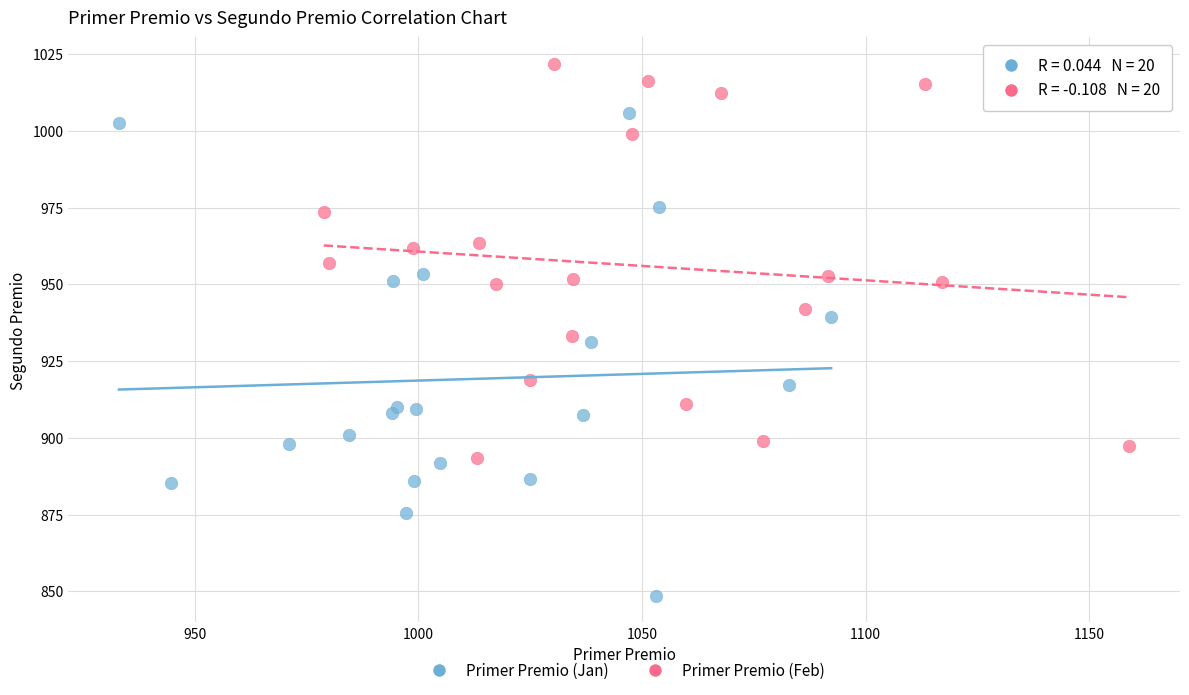

What are all the series names shown in the legend?

Primer Premio (Jan), Primer Premio (Feb)